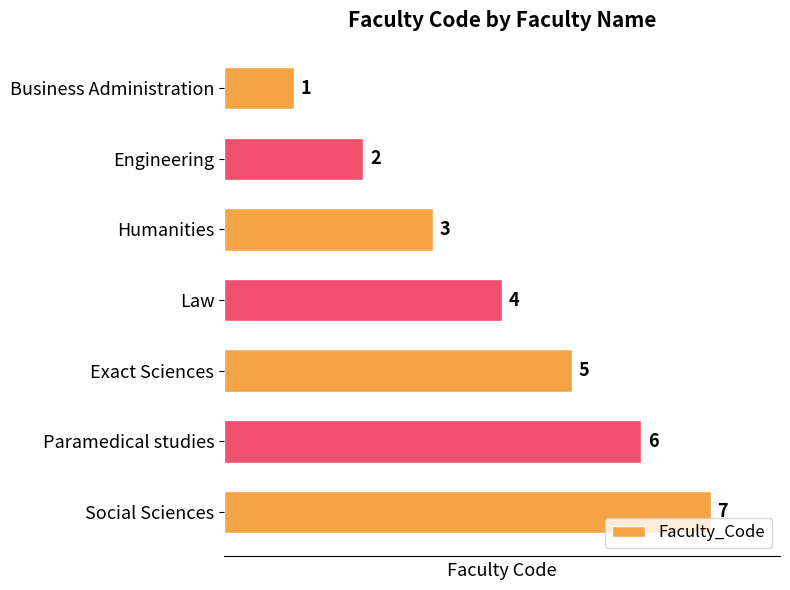

How many bars are there in total?

7